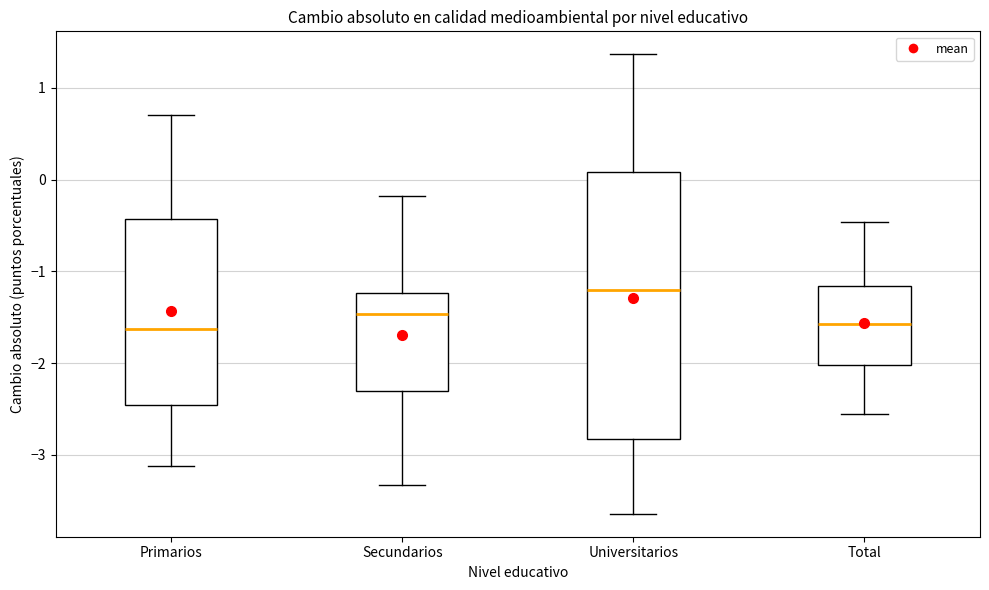

Which box has the highest median line?

Universitarios